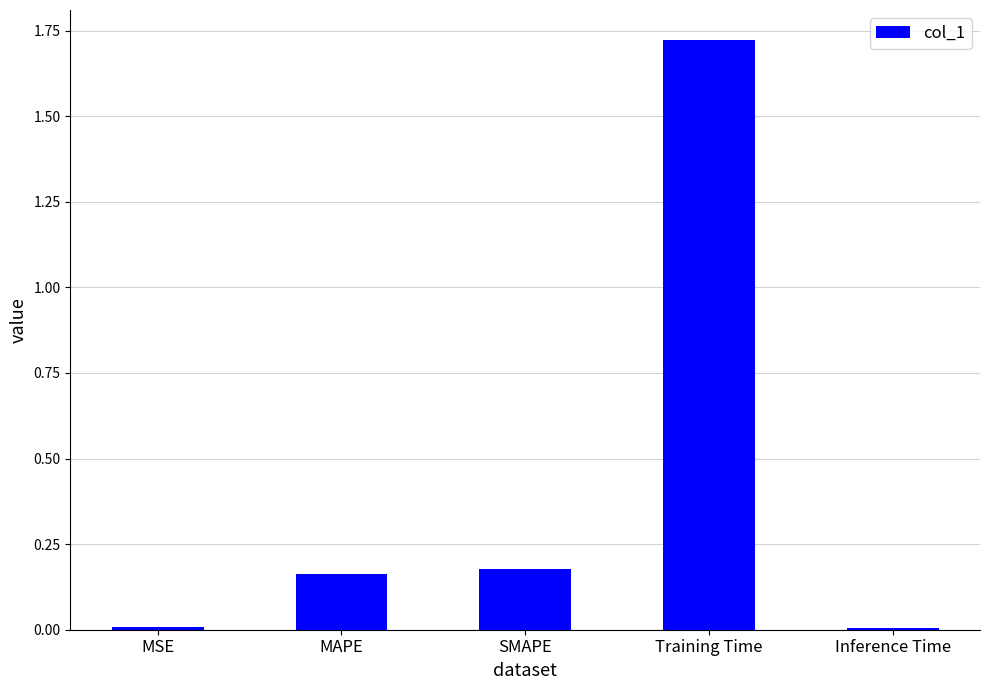

What is the change in value from MAPE to Training Time?

+1.6